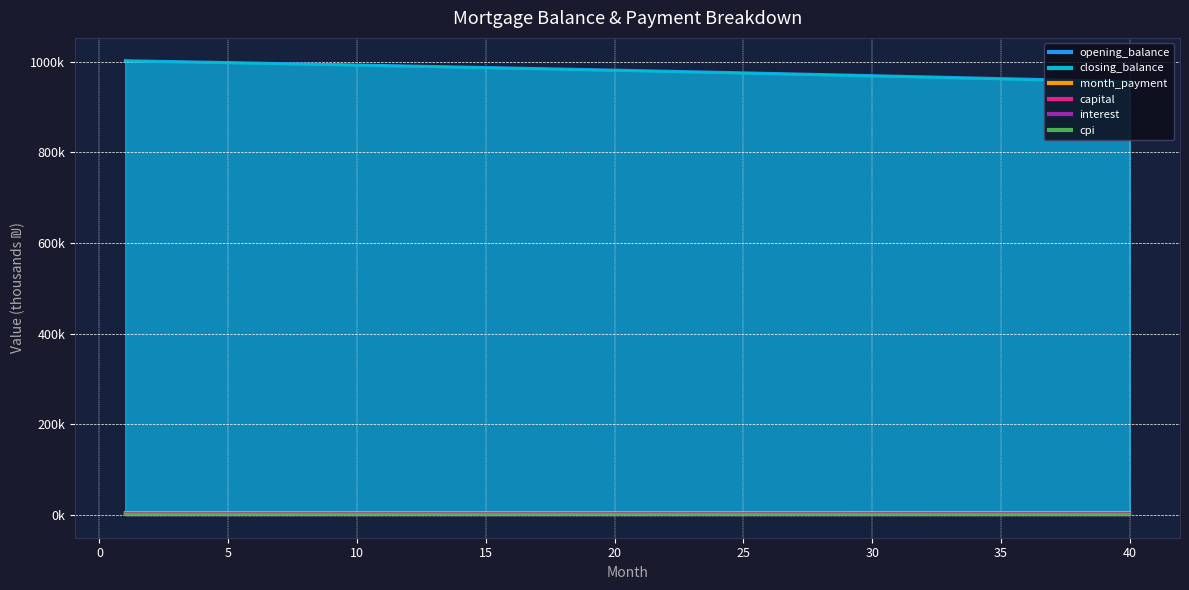

True or false: month_payment and capital cross at least once.

False